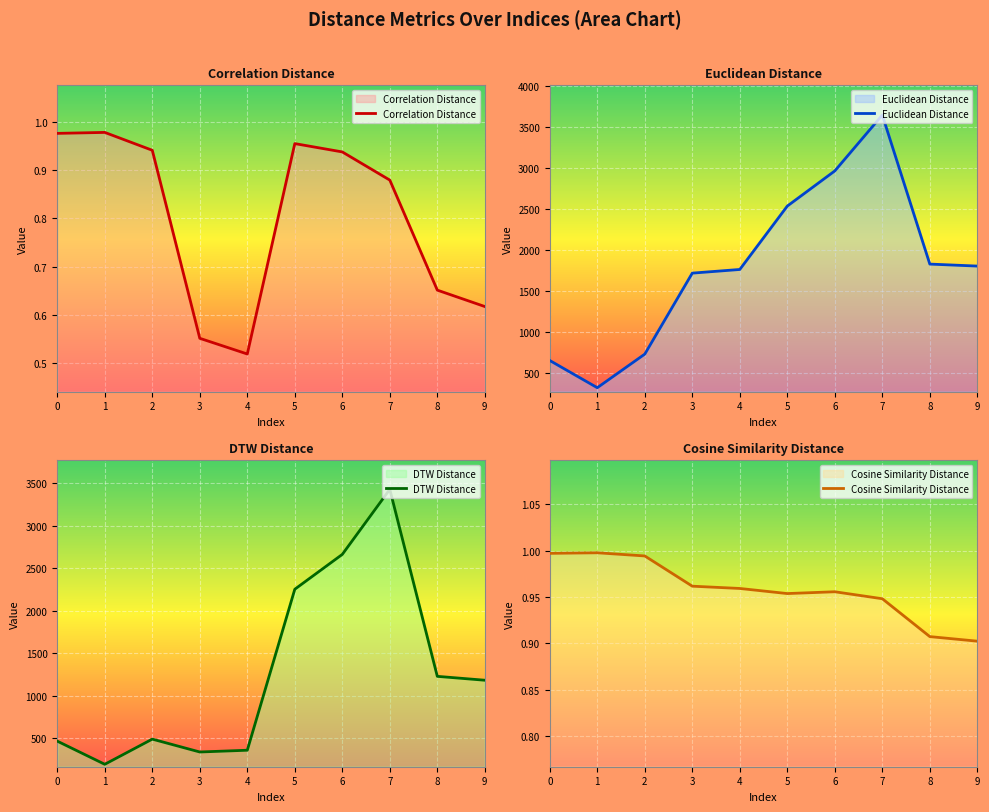

Which series has the largest range (max minus min)?

Euclidean Distance